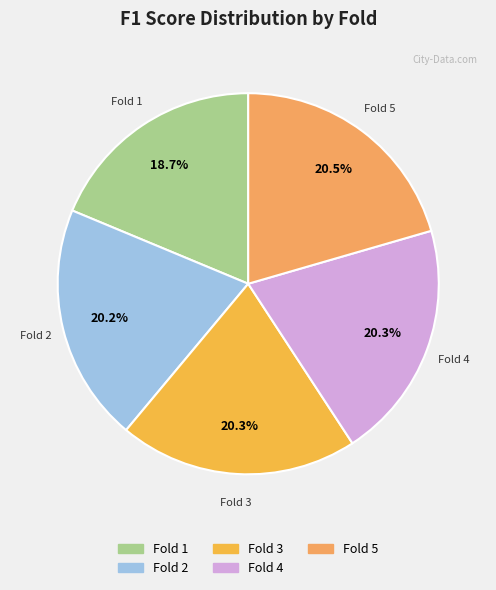

Which slice is the smallest?

Fold 1